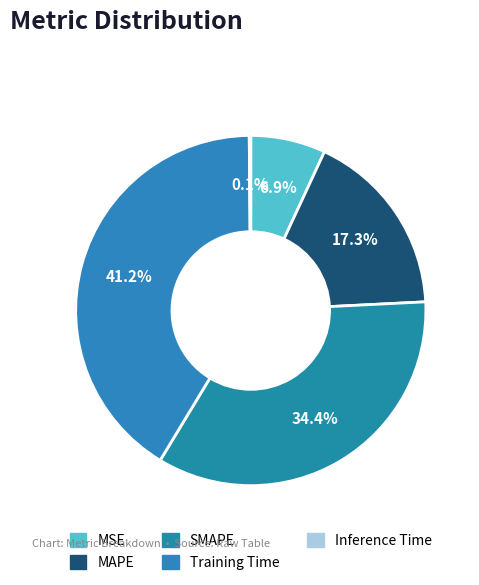

To the nearest percent, what percentage of the pie is MSE?

7%